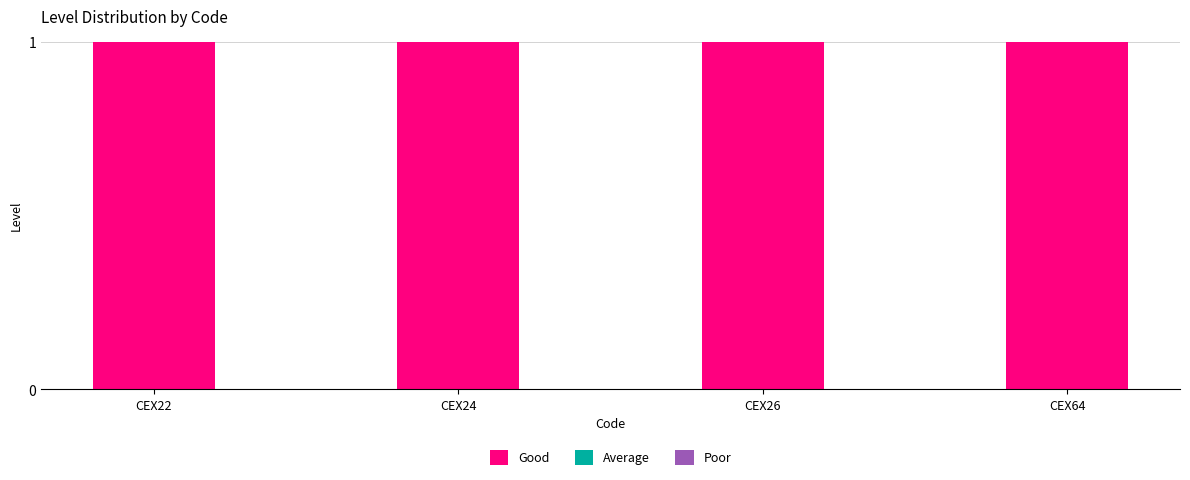

Which series has the largest range (max minus min)?

Good